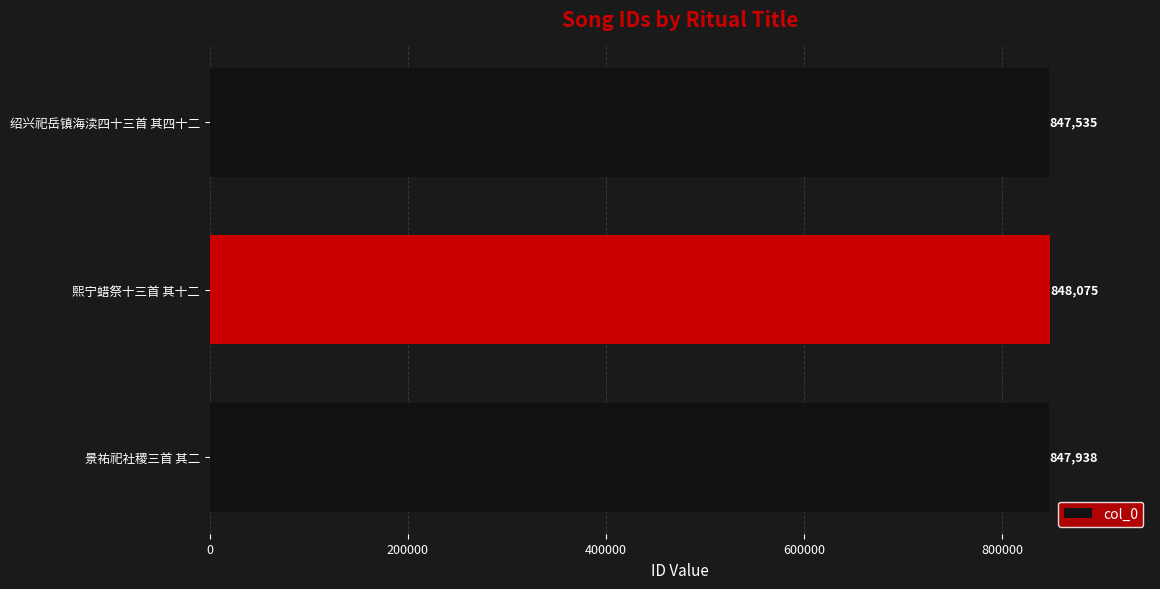

Is it true that the value at 绍兴祀岳镇海渎四十三首 其四十二 is 269391?

False